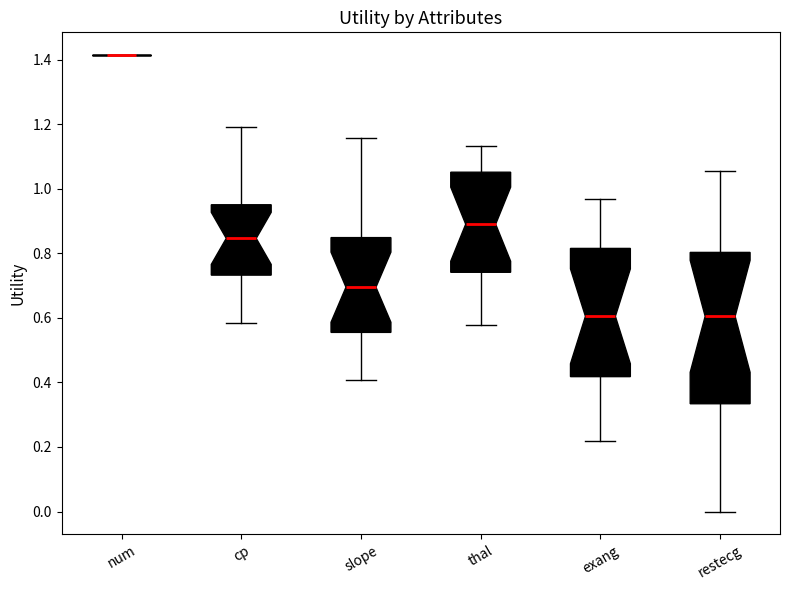

Reading left to right, read every box against the y-axis: the position of its median line, the range the box covers, and the ends of its whiskers. The values are not printed on the chart, so give them approximately, as read against the axis.

num: box collapsed to a line at 1.42, whiskers 1.42 to 1.42
cp: median 0.84, box 0.74 to 0.96, whiskers 0.58 to 1.20
slope: median 0.70, box 0.56 to 0.84, whiskers 0.40 to 1.16
thal: median 0.90, box 0.74 to 1.06, whiskers 0.58 to 1.14
exang: median 0.60, box 0.42 to 0.82, whiskers 0.22 to 0.96
restecg: median 0.60, box 0.34 to 0.80, whiskers 0.00 to 1.06